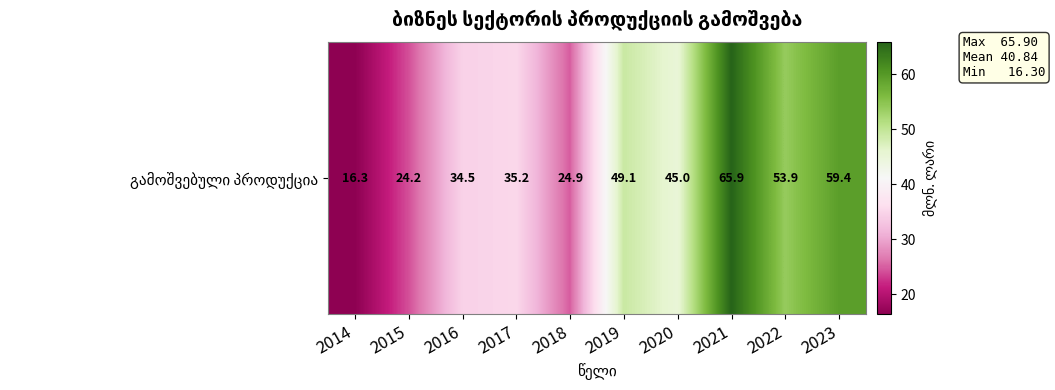

What is the difference between the maximum and minimum values?

49.6